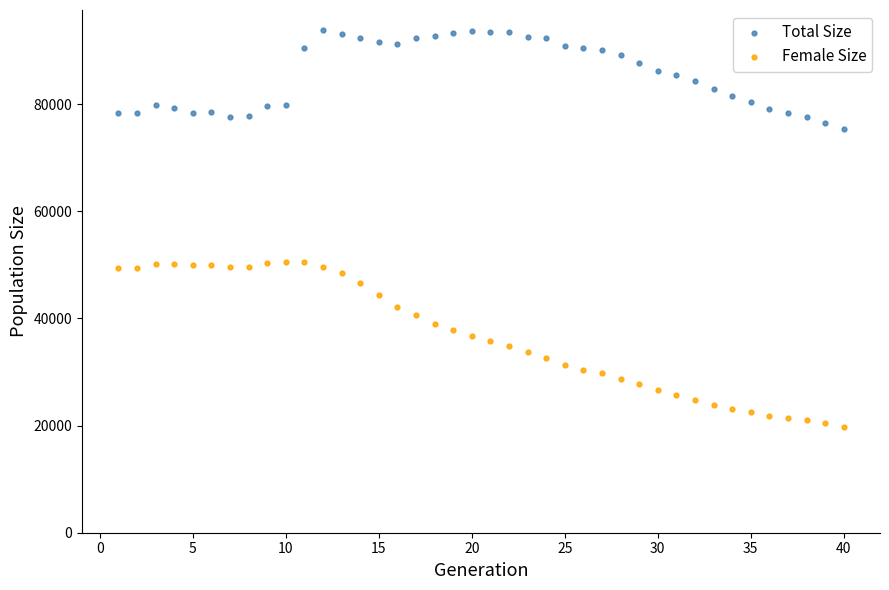

Which series reaches the minimum Y coordinate?

Female Size